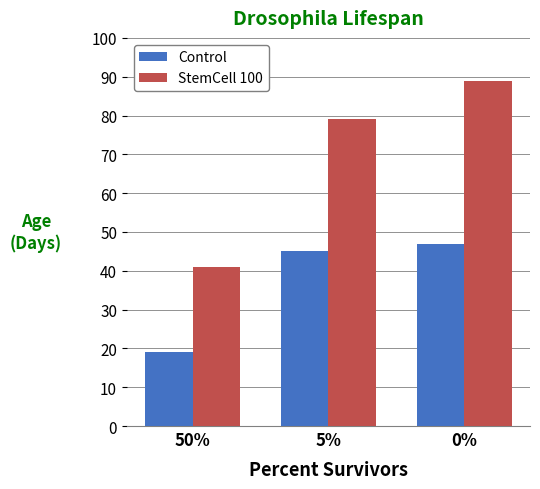

What is the value of the StemCell 100 bar at the 2nd from the left?

79